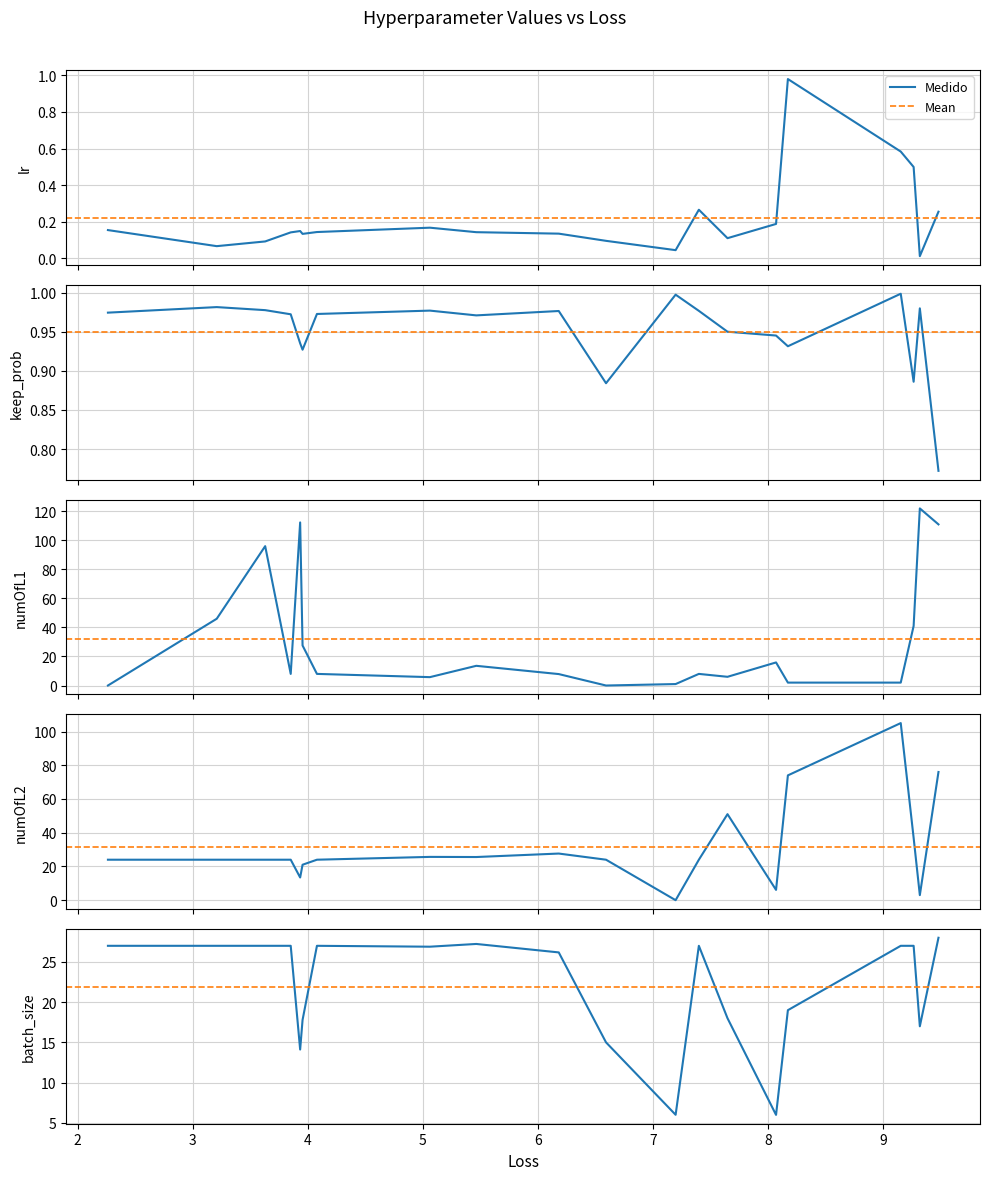

True or false: keep_prob has more than 0 points higher than both neighbors.

True